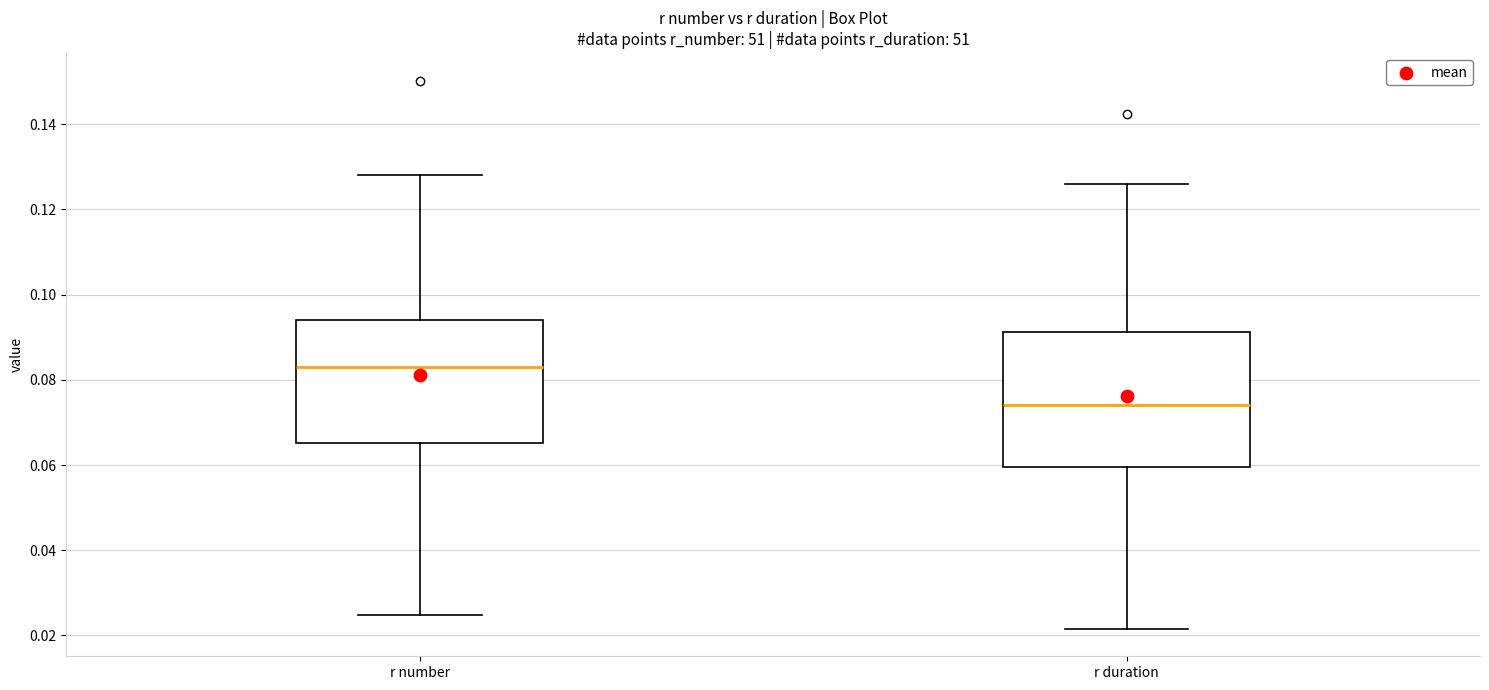

Reading left to right, read every box against the y-axis: the position of its median line, the range the box covers, and the ends of its whiskers. The values are not printed on the chart, so give them approximately, as read against the axis.

r number: median 0.084, box 0.066 to 0.094, whiskers 0.024 to 0.128
r duration: median 0.074, box 0.060 to 0.092, whiskers 0.022 to 0.126